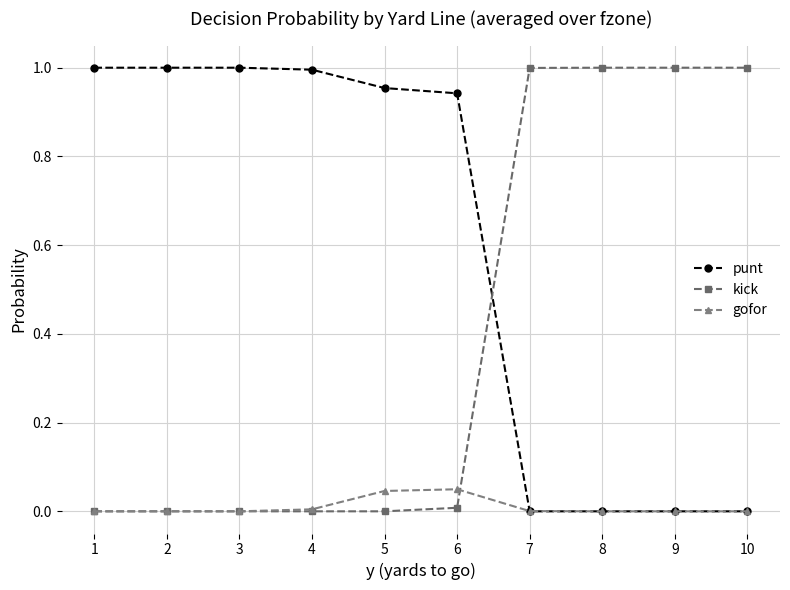

How many intersections are there between kick and punt?

1